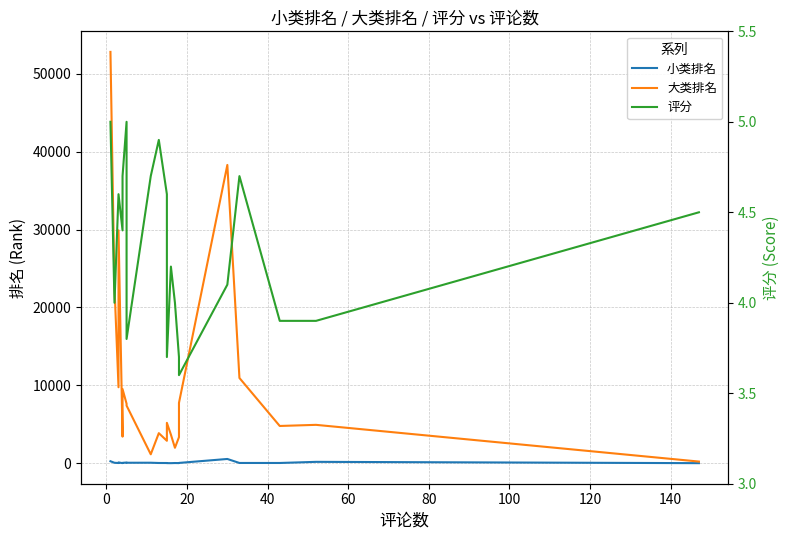

What is the average value of the 大类排名 series?

11043.5